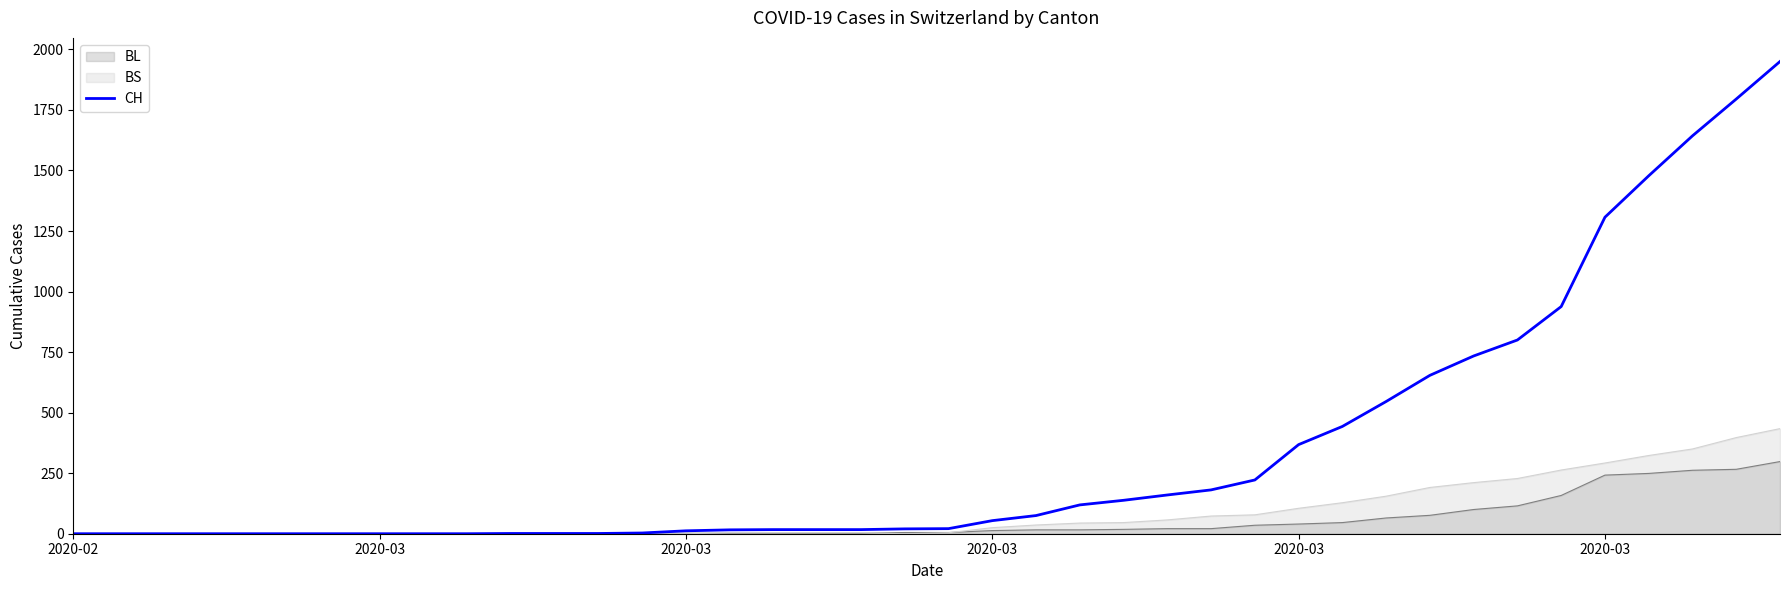

Does the chart display data point markers on the line(s)?

No